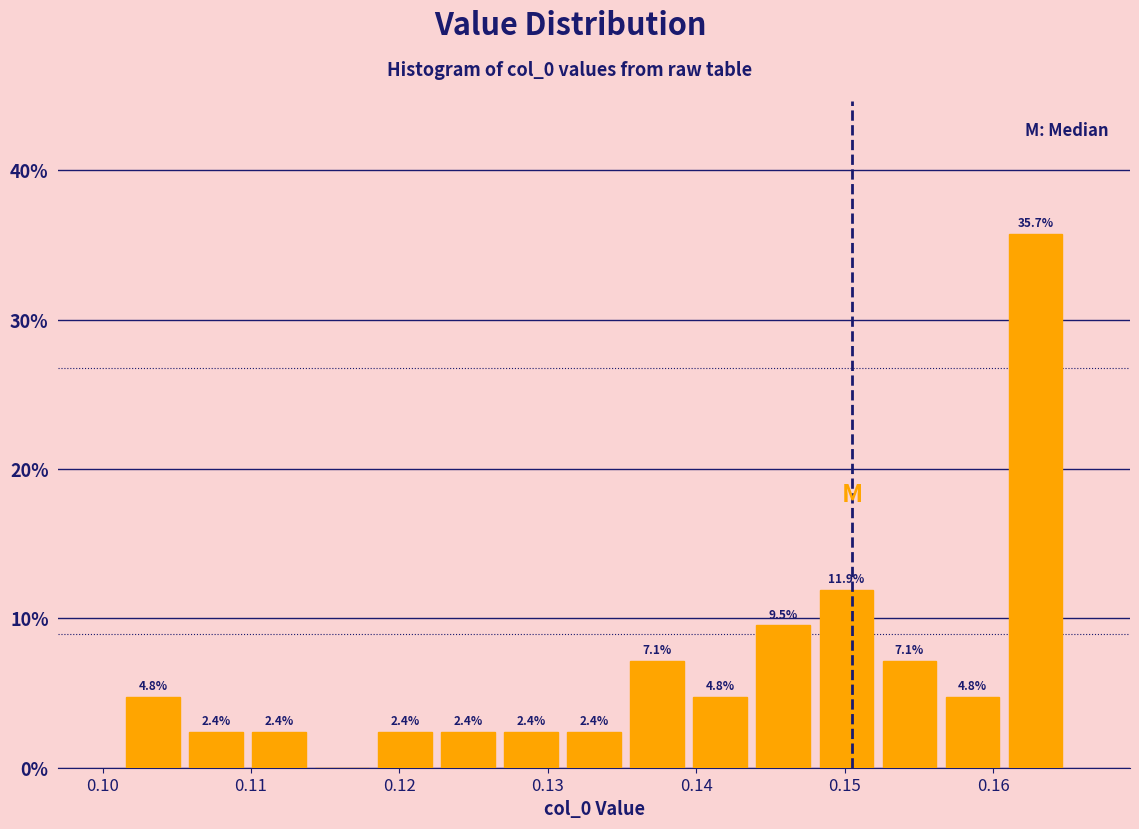

Over which range of the x-axis is the bar tallest?

0.161 to 0.165